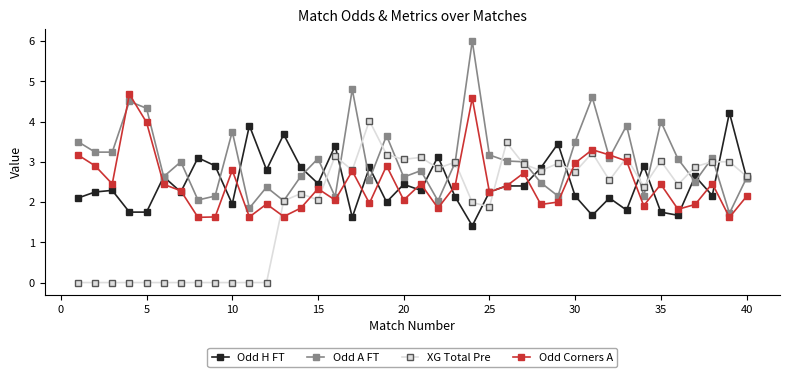

What is the average value of the Odd H FT series?

2.5